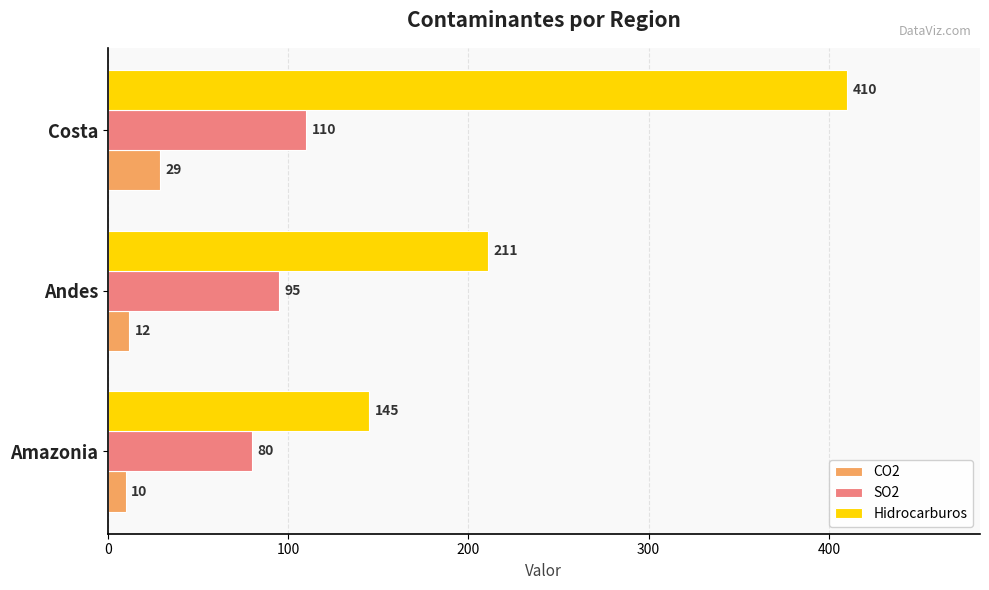

How many SO2 values are between 80 and 110?

3